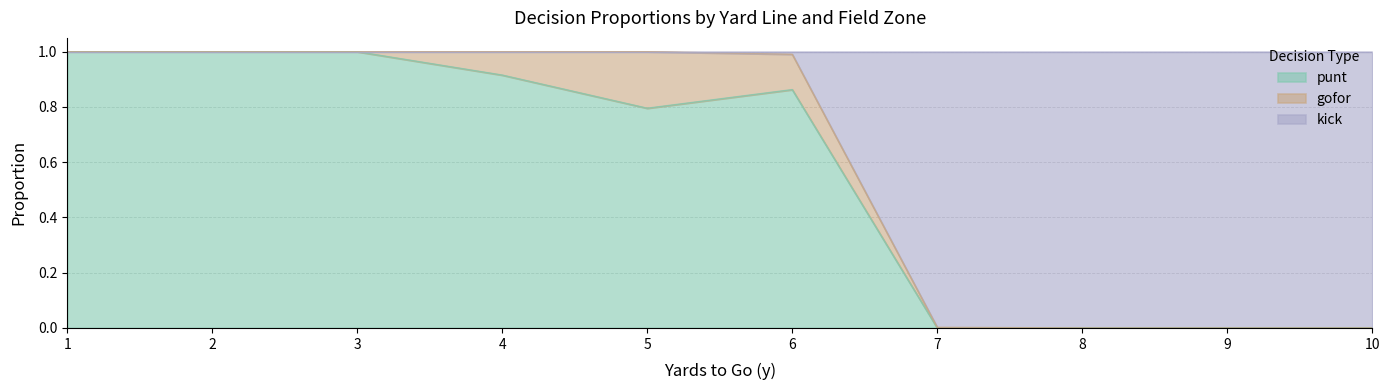

List the series in order of their overall mean, highest first.

punt, kick, gofor